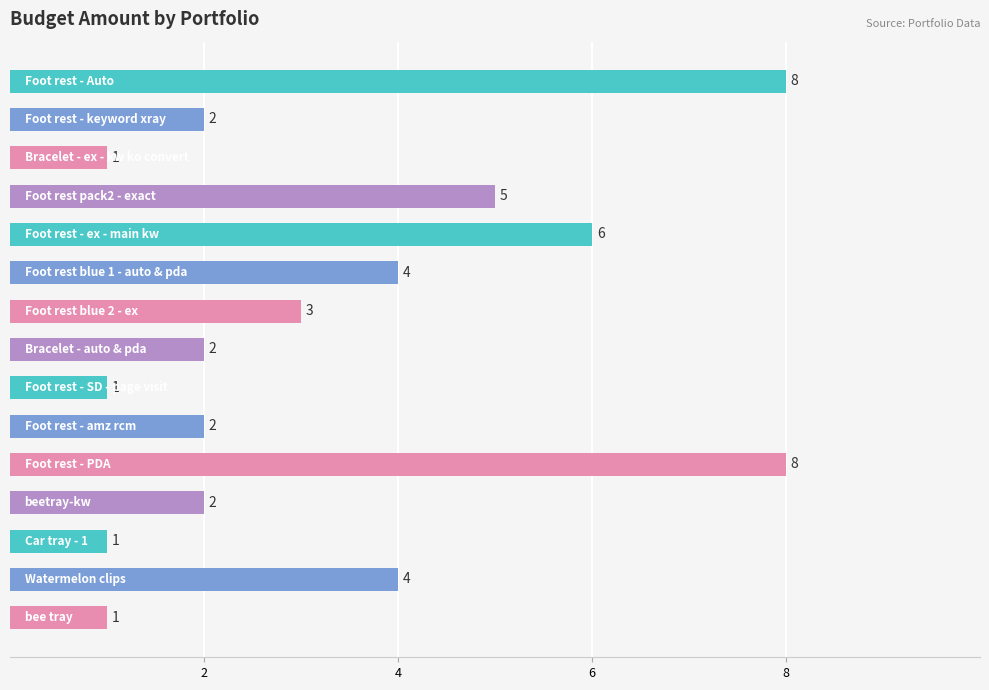

What is the maximum value shown in the chart?

8